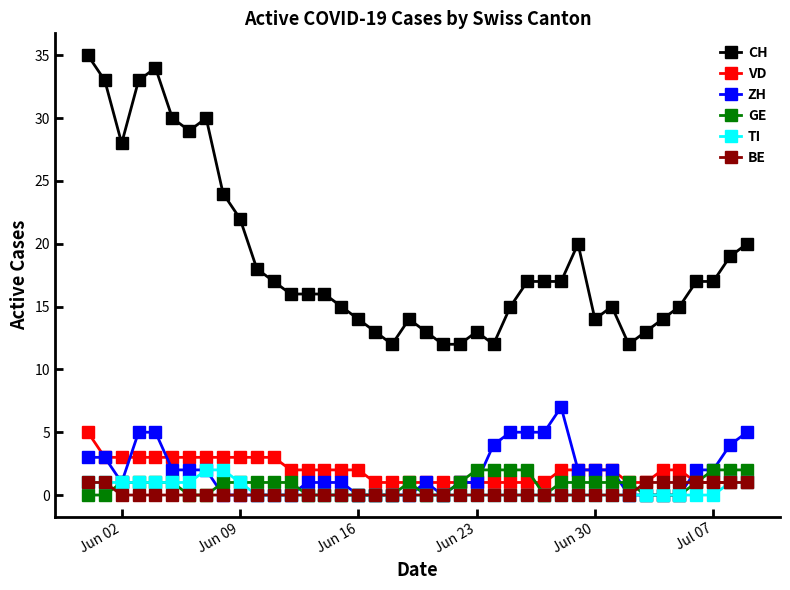

At how many categories does at least one series exceed 32?

4